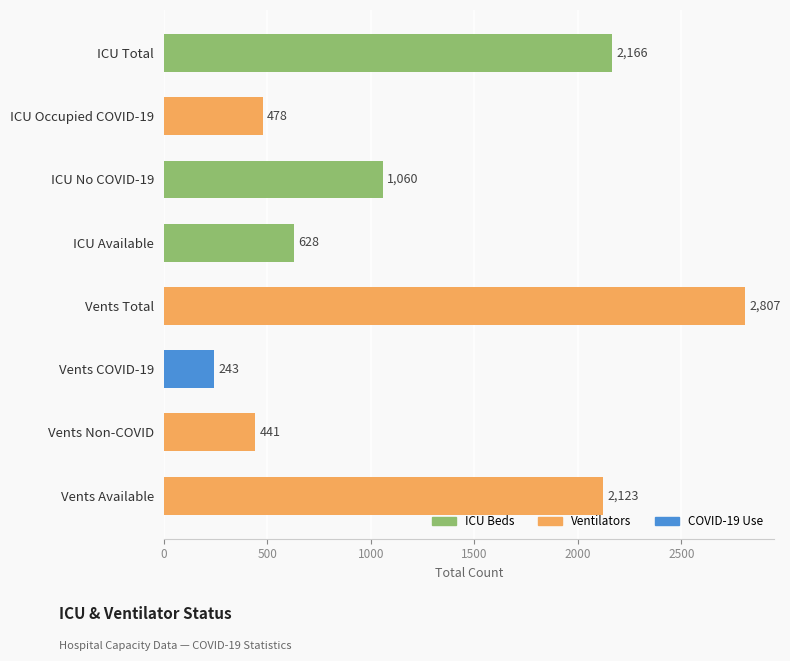

How many bars are there in total?

8